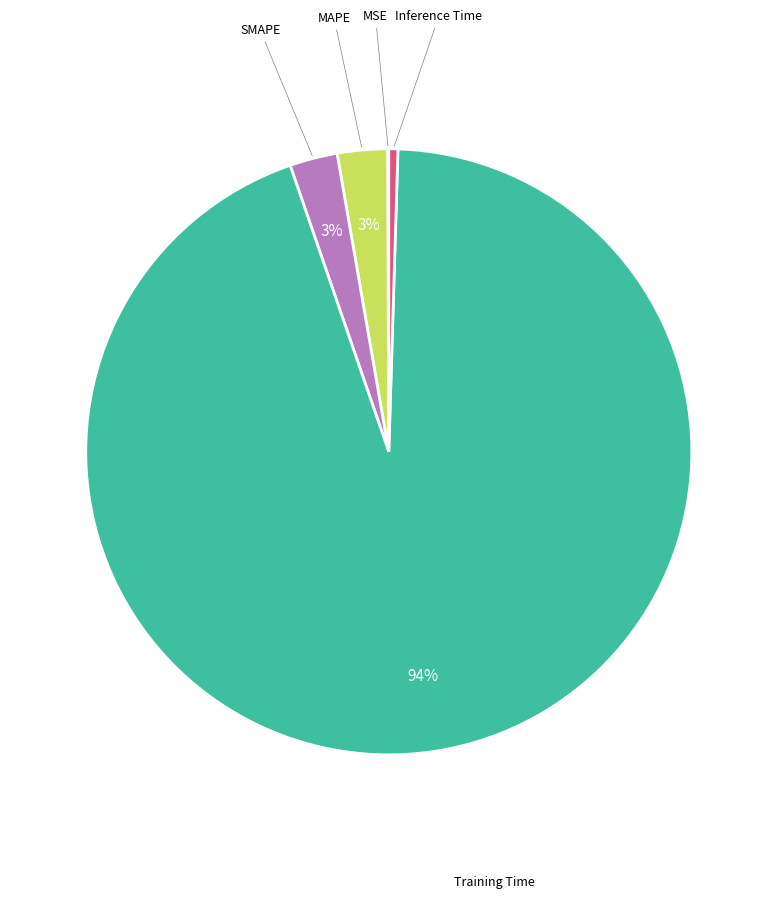

To the nearest percent, what is the difference between the largest and smallest slice percentages?

94%